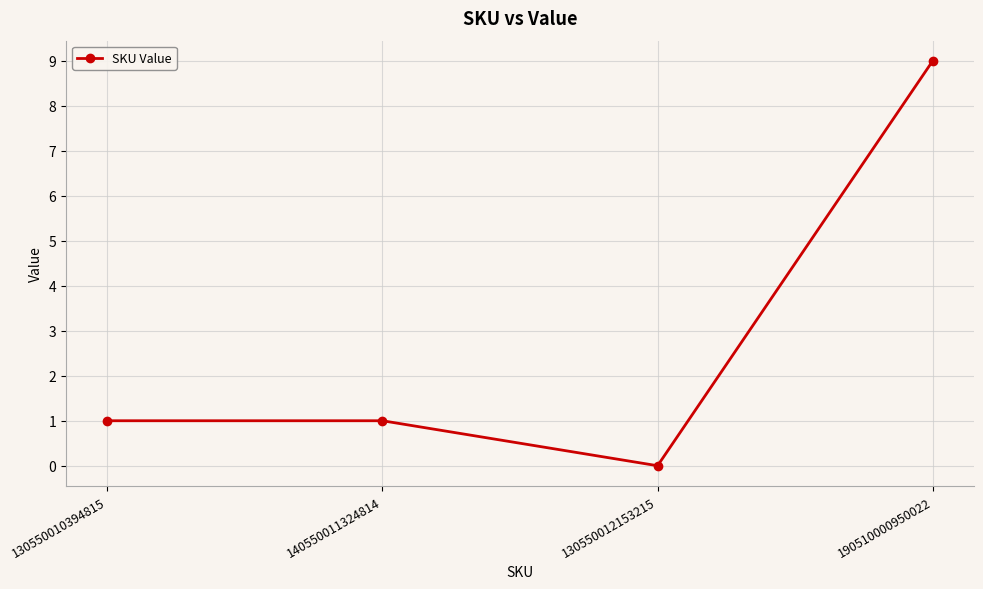

At which category does the chart reach its minimum across all series?

130550012153215